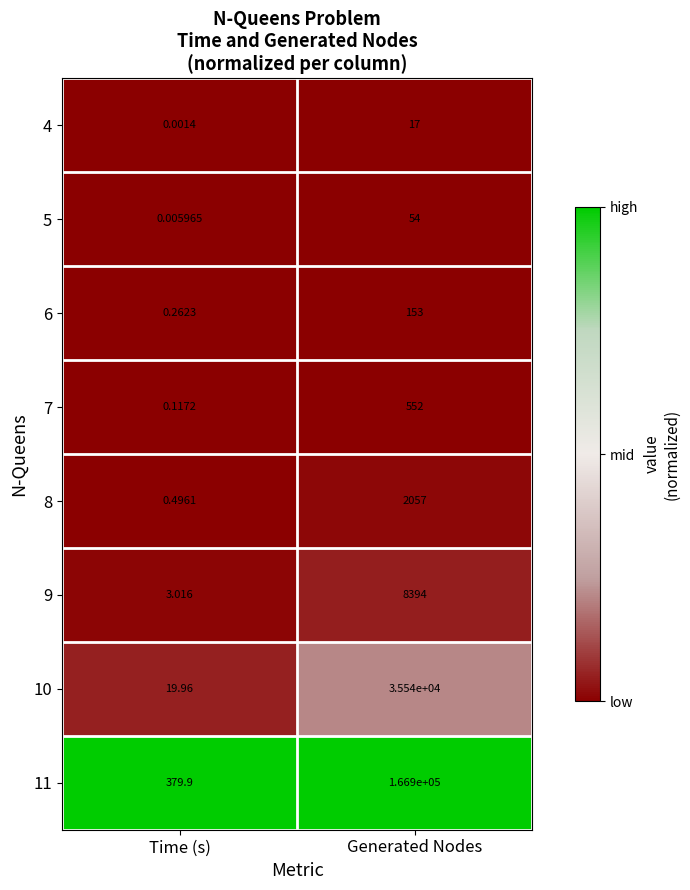

At which category is the sum across all series the highest?

Generated Nodes